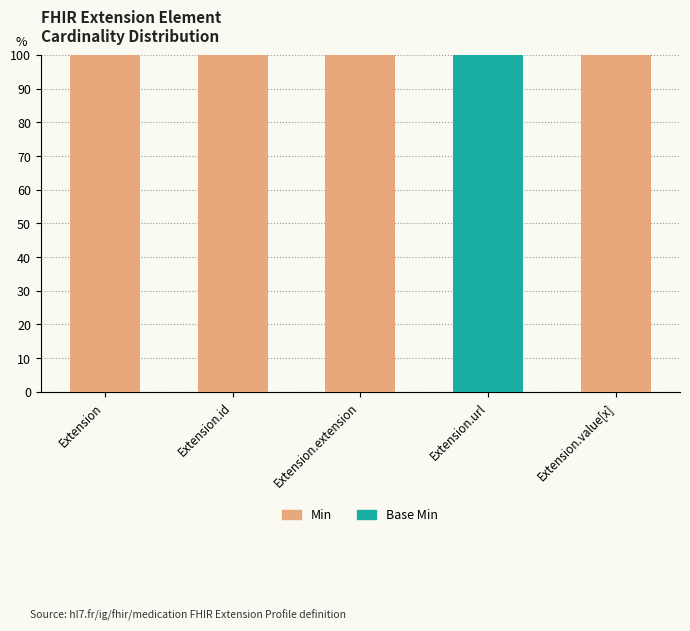

What is the total value across all series at Extension.value[x]?

100